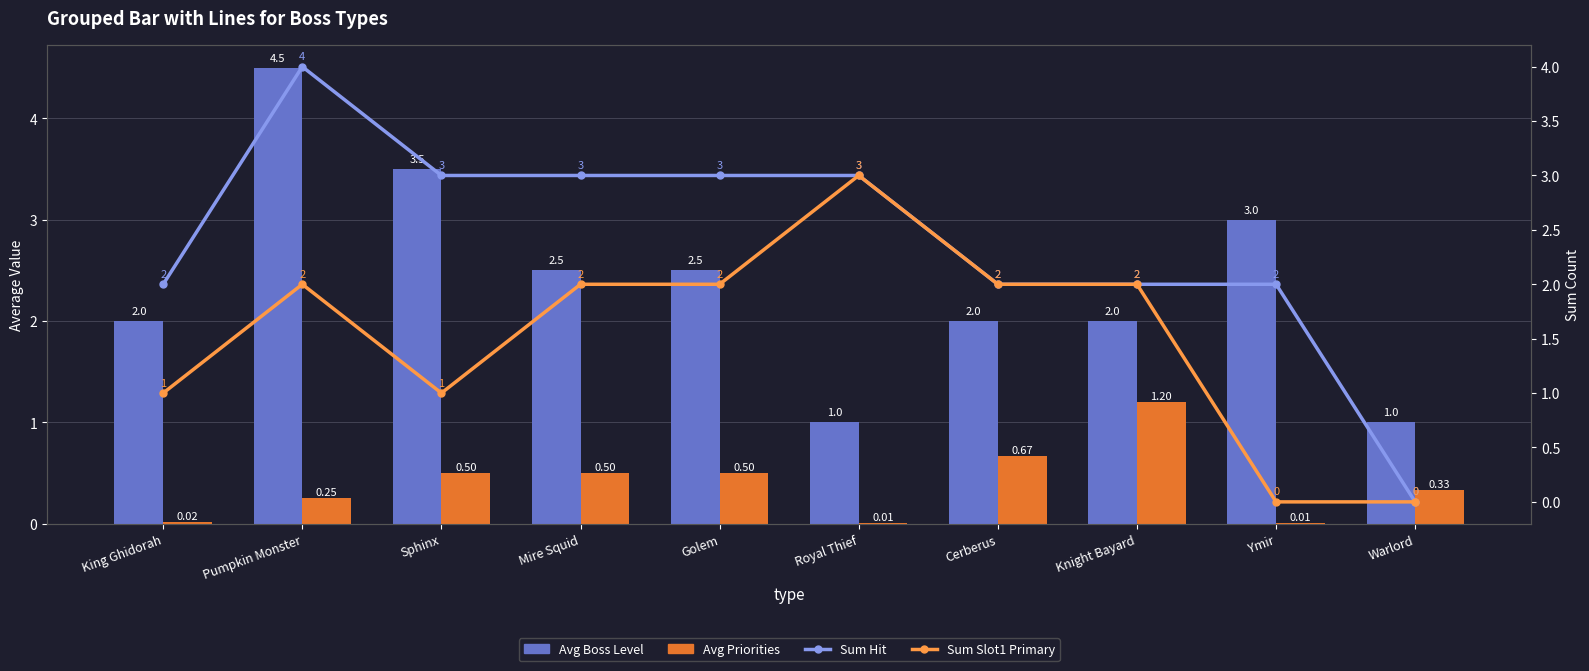

Reading left to right, what are all the values shown in this chart?

Avg Boss Level: 2.0	4.5	3.5	2.5	2.5	1.0	2.0	2.0	3.0	1.0
Avg Priorities: 0.0	0.2	0.5	0.5	0.5	0.0	0.7	1.2	0.0	0.3
Sum Hit: 2.0	4.0	3.0	3.0	3.0	3.0	2.0	2.0	2.0	0.0
Sum Slot1 Primary: 1.0	2.0	1.0	2.0	2.0	3.0	2.0	2.0	0.0	0.0